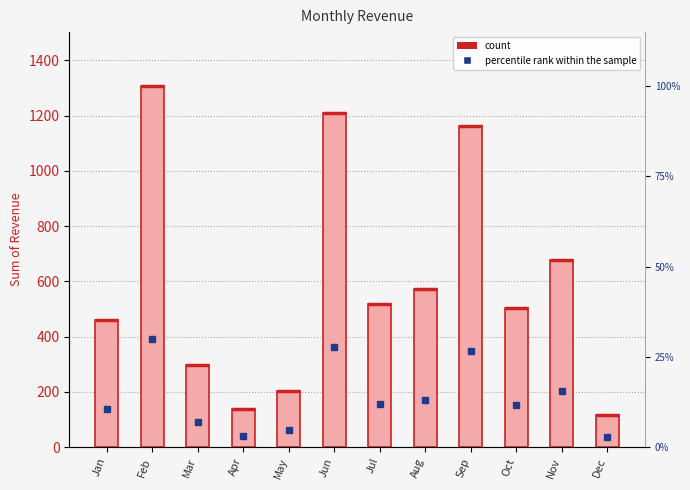

Reading left to right, extract all data points from this chart.

Jan=459.8	Feb=1306.7	Mar=299.1	Apr=139.5	May=202.1	Jun=1211.4	Jul=518.6	Aug=574.1	Sep=1161.7	Oct=504.1	Nov=678.4	Dec=117.9